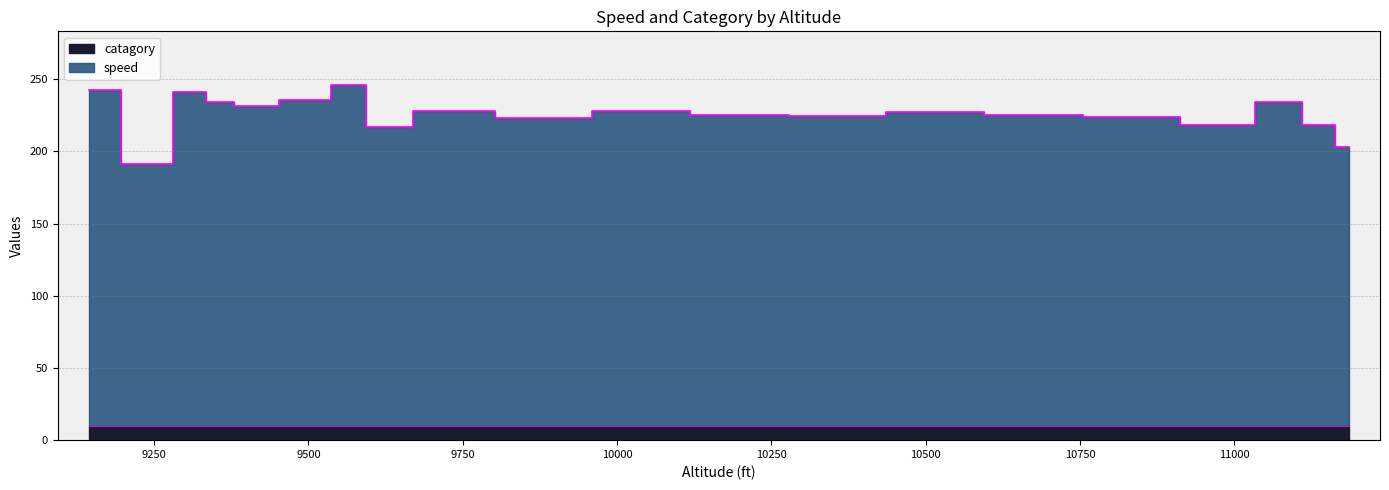

What is the difference between the maximum and minimum values?

55.1